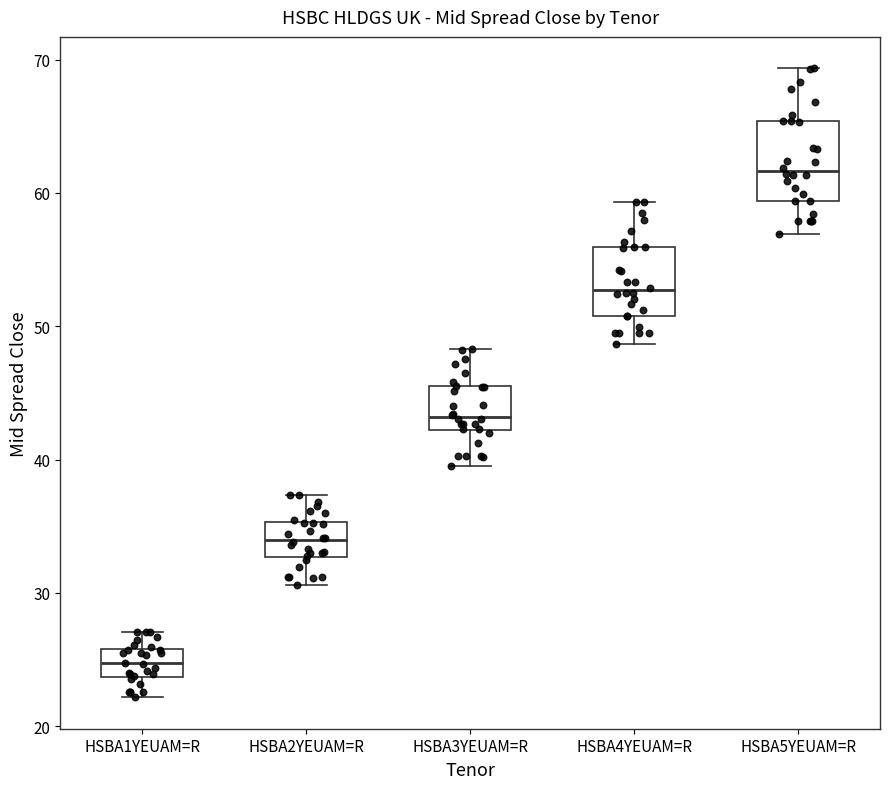

Reading left to right, transcribe this box plot: for each box, give where its median line is, the range the box spans, and where its two whiskers end, as read against the y-axis. The values are not printed on the chart, so give them approximately, as read against the axis.

HSBA1YEUAM=R: median 25, box 24 to 26, whiskers 22 to 27
HSBA2YEUAM=R: median 34, box 33 to 35, whiskers 31 to 37
HSBA3YEUAM=R: median 43, box 42 to 45, whiskers 40 to 48
HSBA4YEUAM=R: median 53, box 51 to 56, whiskers 49 to 59
HSBA5YEUAM=R: median 62, box 59 to 65, whiskers 57 to 69